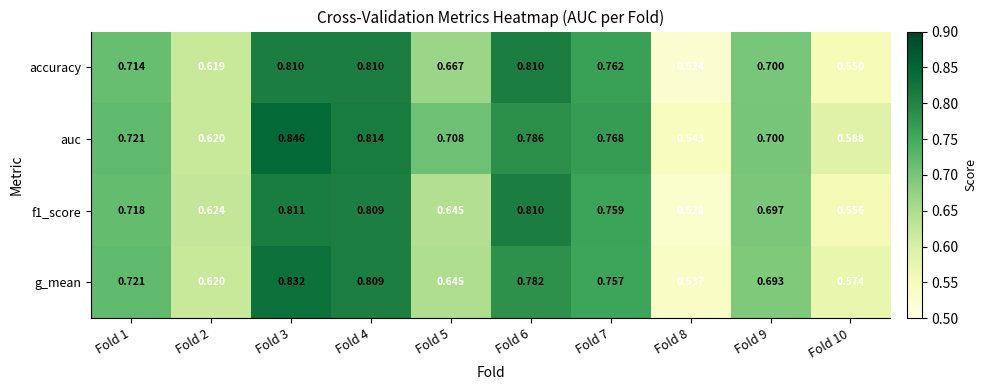

Which series has the largest total across all categories?

auc